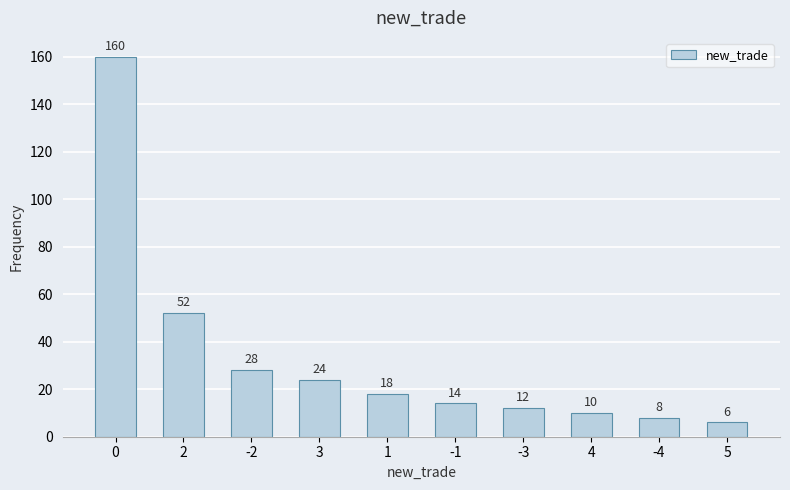

What is the label of the 2nd bar from the left?

2